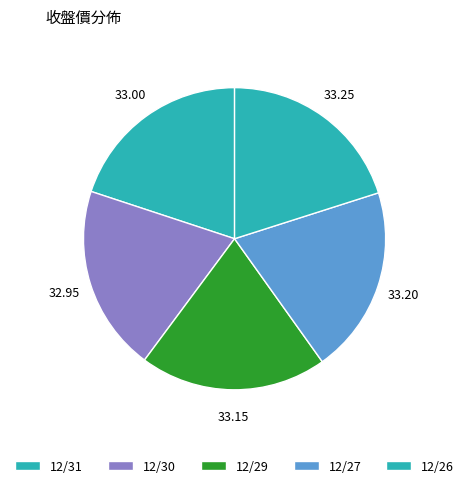

How many segments does this pie chart have?

5